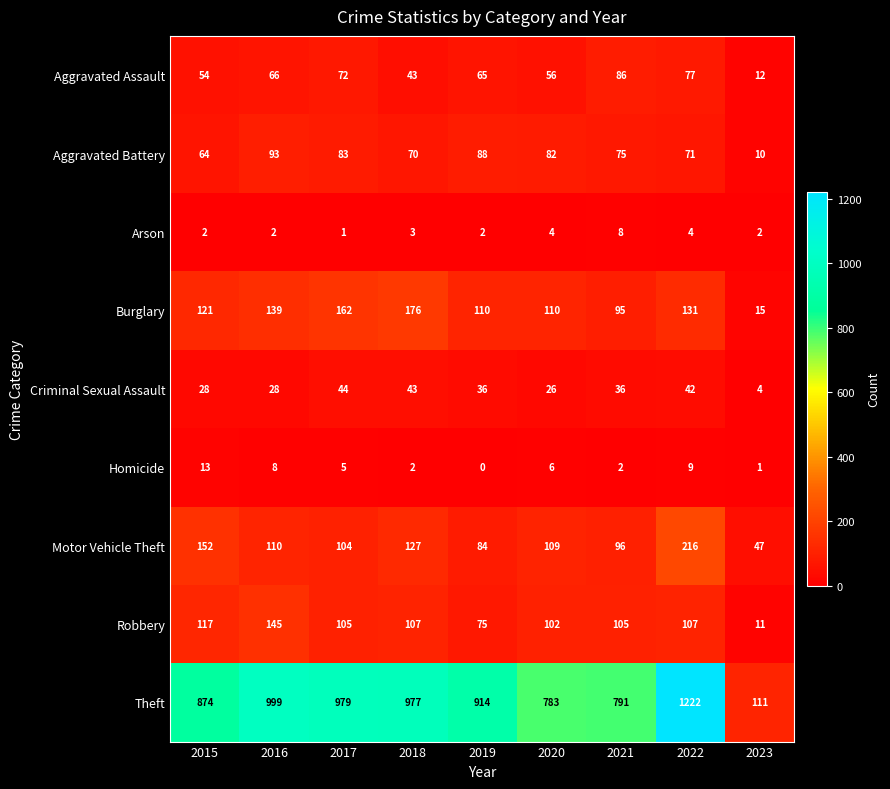

What is the difference between the highest and lowest values at 2019?

914